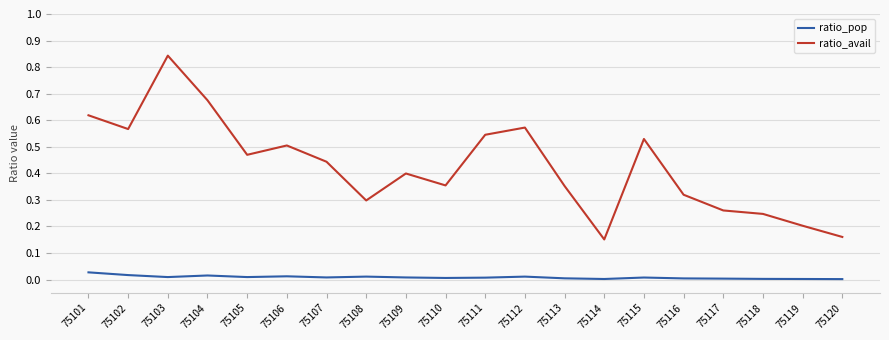

List the series in order of their overall mean, lowest first.

ratio_pop, ratio_avail